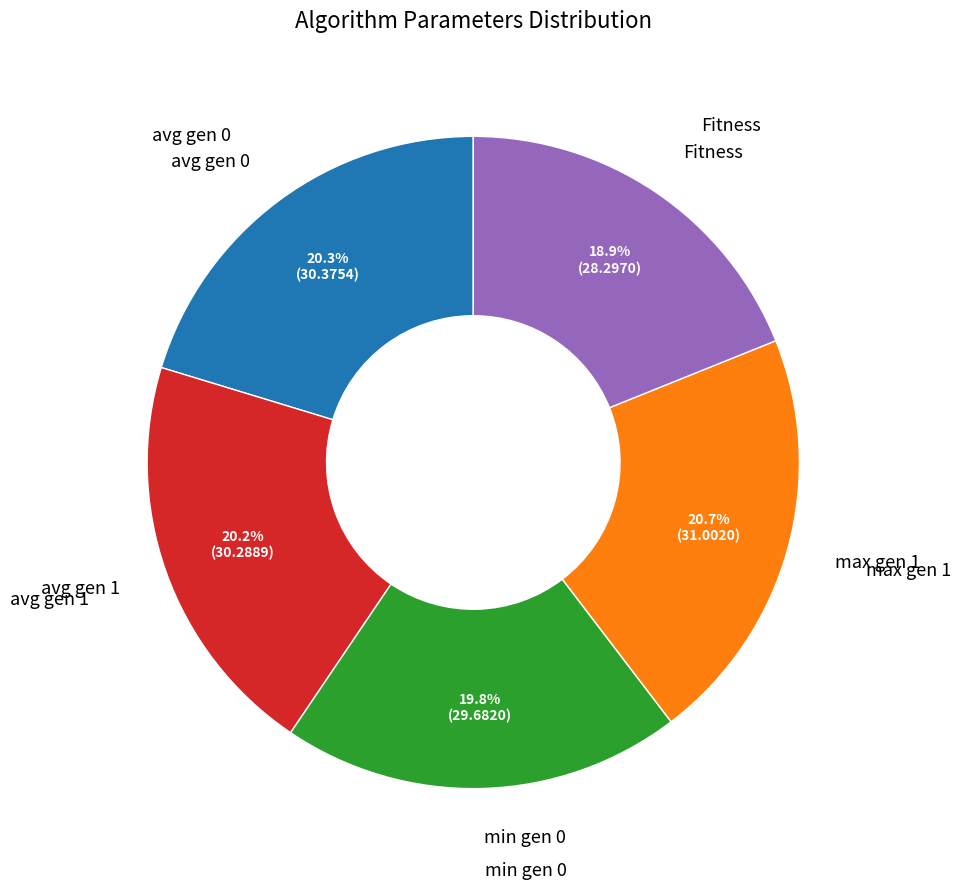

How many slices are in this pie chart?

5